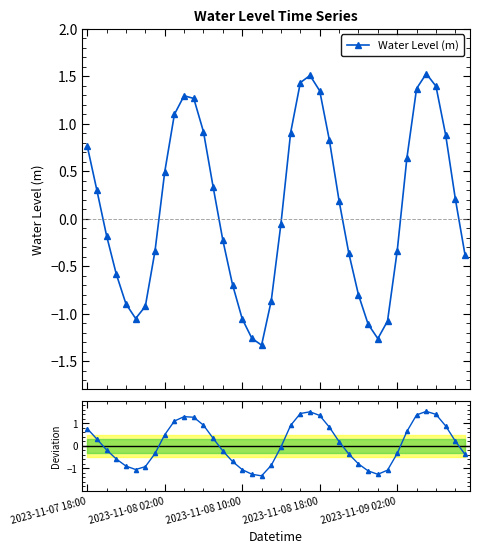

What is the total value across all series at 27?

-0.7